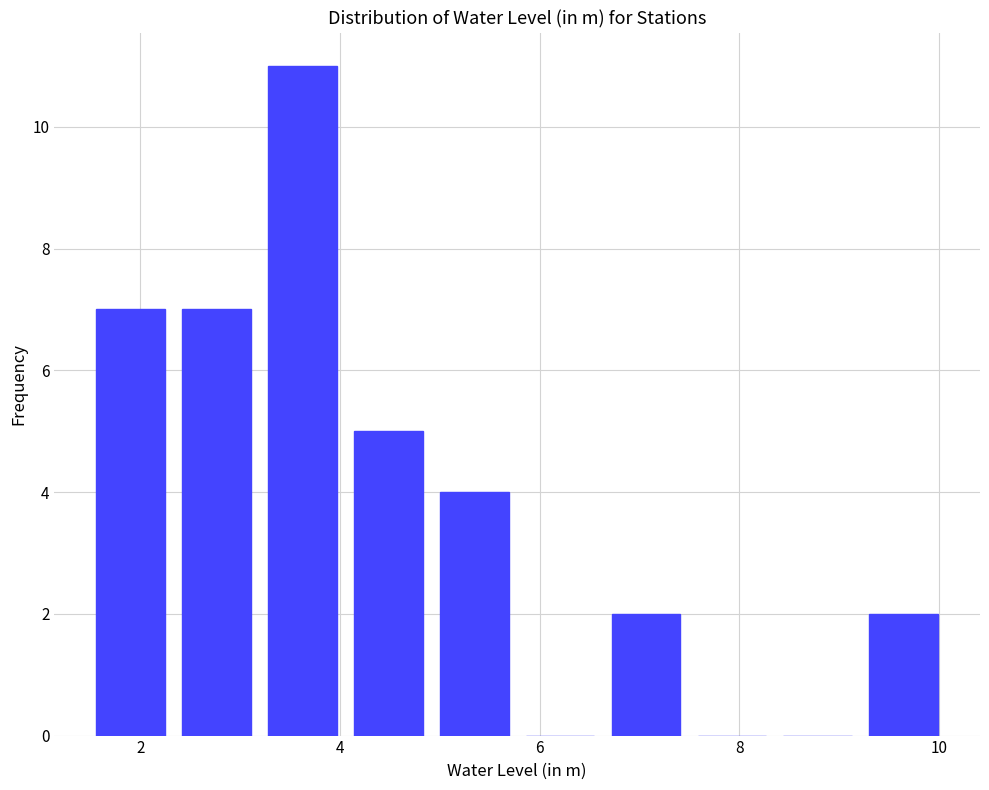

Reading left to right, list every bar in this chart as the range it spans on the x-axis followed by its height. Neither the bar edges nor the heights are printed on the chart, so give them approximately, as read against the axes.

1.56 to 2.42: 7
2.42 to 3.28: 7
3.28 to 4.14: 11
4.14 to 5.00: 5
5.00 to 5.86: 4
5.86 to 6.72: 0
6.72 to 7.58: 2
7.58 to 8.44: 0
8.44 to 9.30: 0
9.30 to 10.16: 2